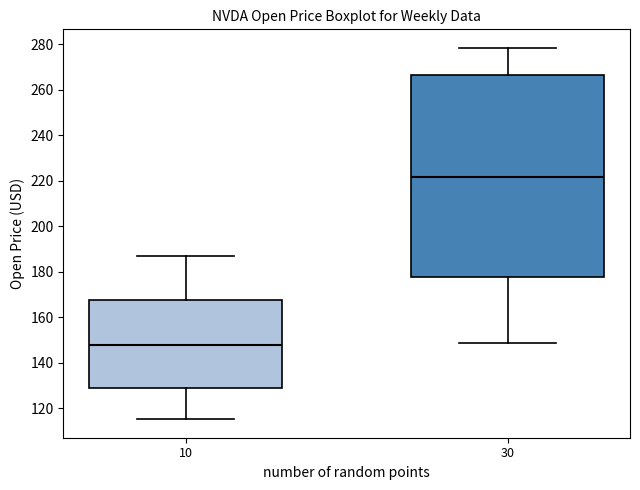

Reading left to right, read every box against the y-axis: the position of its median line, the range the box covers, and the ends of its whiskers. The values are not printed on the chart, so give them approximately, as read against the axis.

10: median 148, box 128 to 168, whiskers 116 to 188
30: median 222, box 178 to 266, whiskers 148 to 278